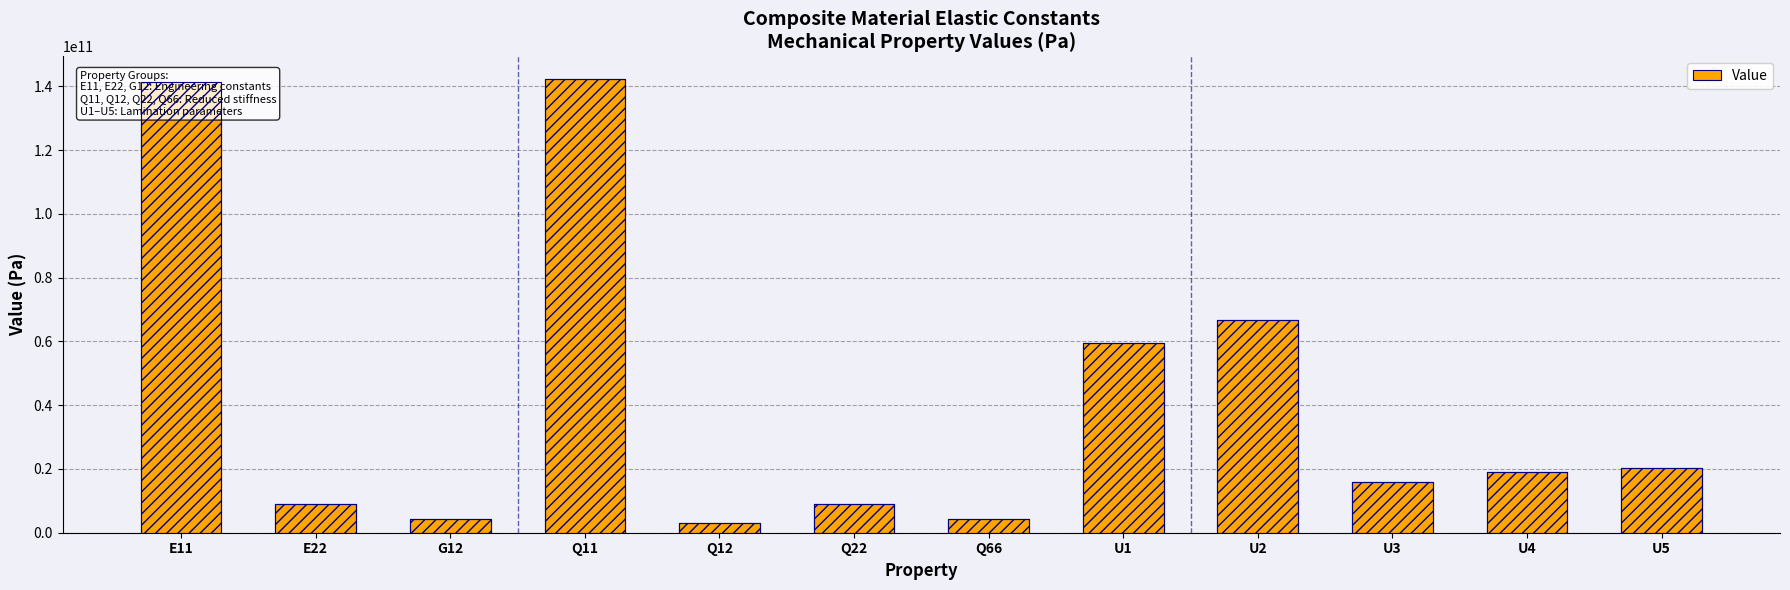

What is the label of the 11th bar from the left?

U4